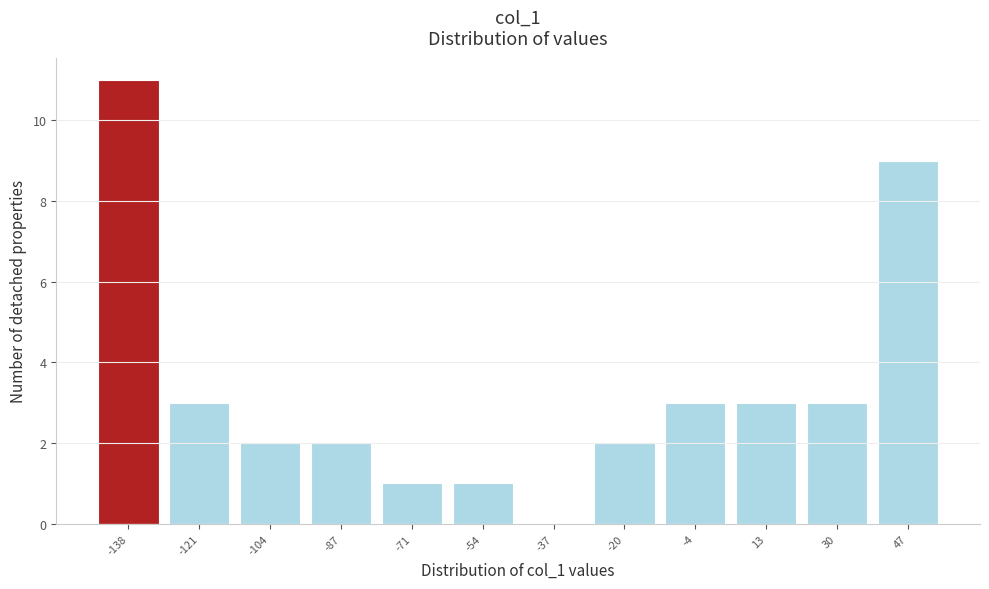

How tall is the bar that spans -28 to -12 on the x-axis? Neither the bar edges nor the heights are printed on the chart, so give them approximately, as read against the axes.

2